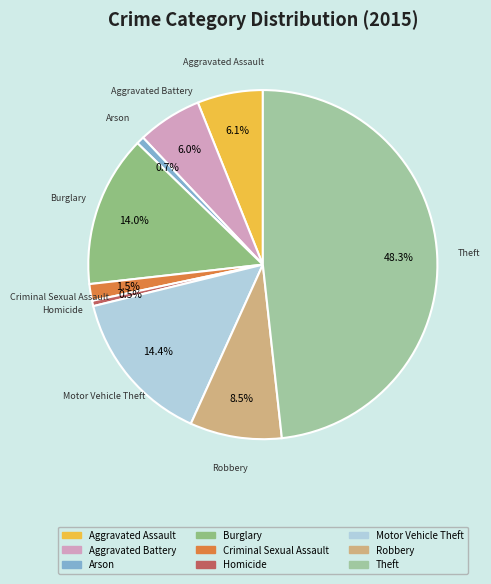

Which has a higher value, Aggravated Battery or Motor Vehicle Theft?

Motor Vehicle Theft